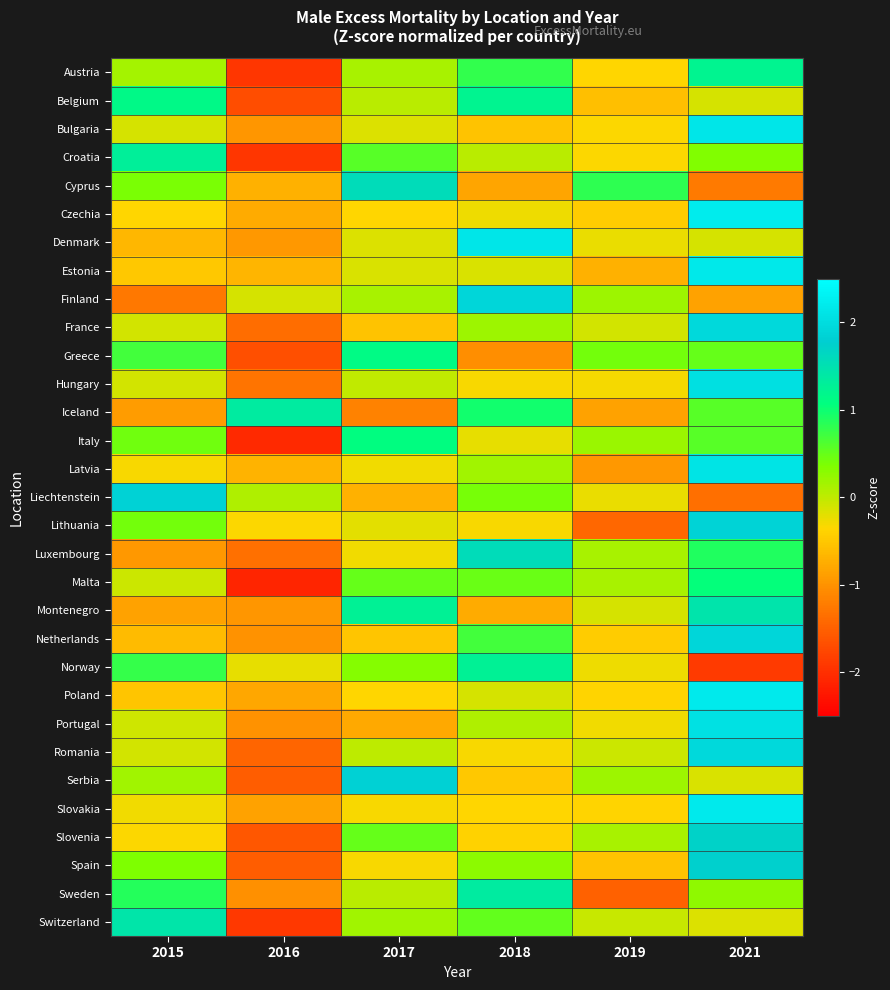

Between 2015 and 2018, which is larger?

2018